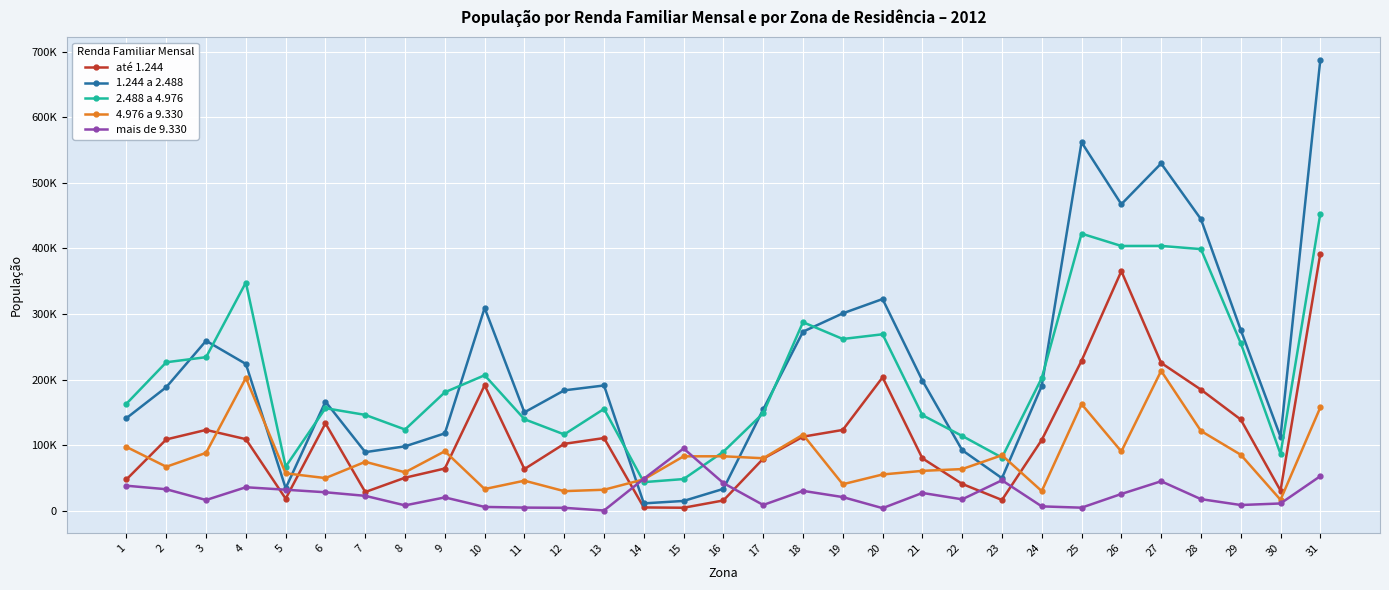

Between 6 and 20, which series saw the biggest shift?

1.244 a 2.488